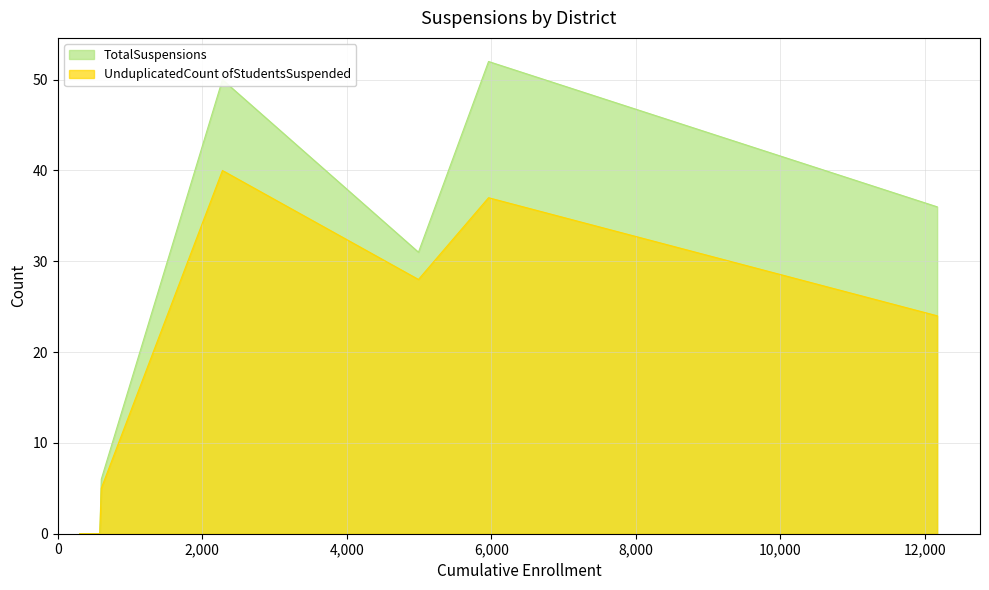

Does the chart have visible grid lines?

Yes